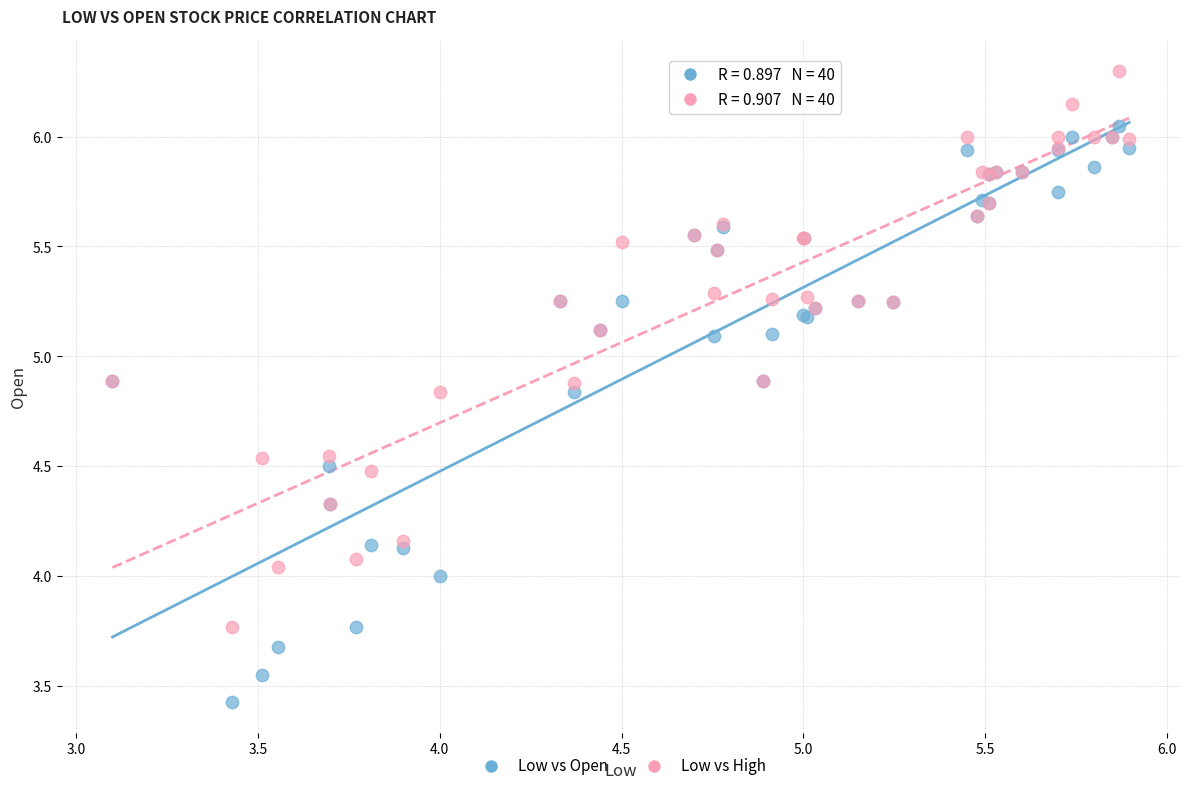

Which series contains the lowest Y value?

Low vs Open